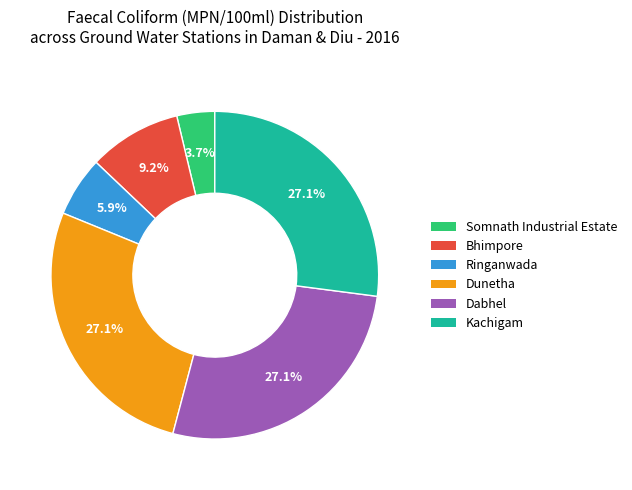

Is there a majority slice in this chart?

No